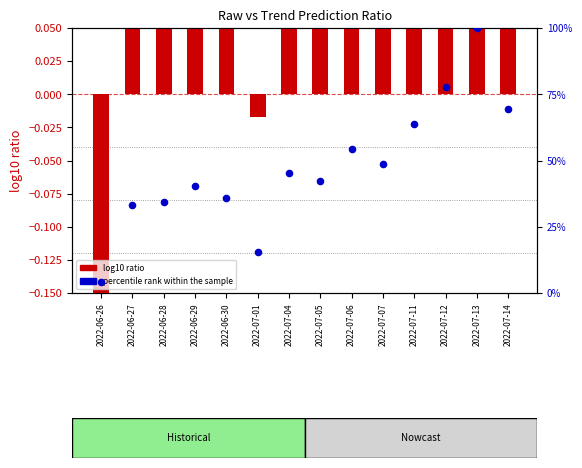

Which series has the largest Y range (max minus min)?

percentile rank within the sample